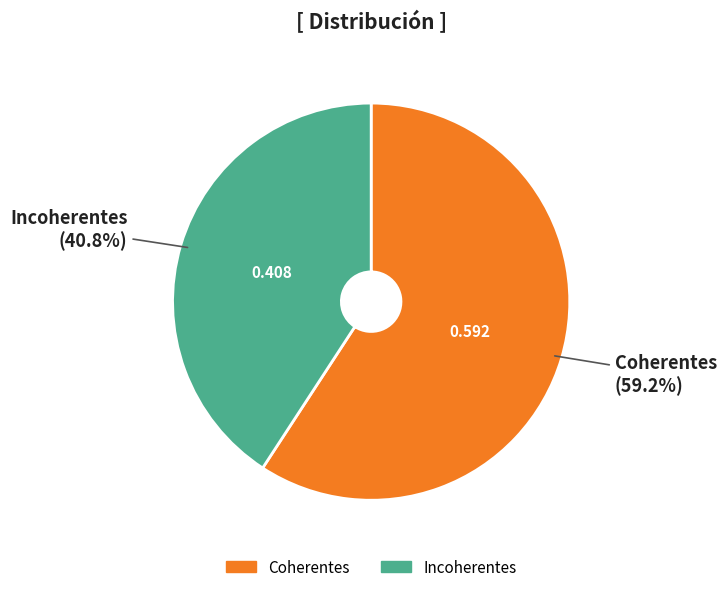

Rank the categories by value from highest to lowest.

Coherentes, Incoherentes